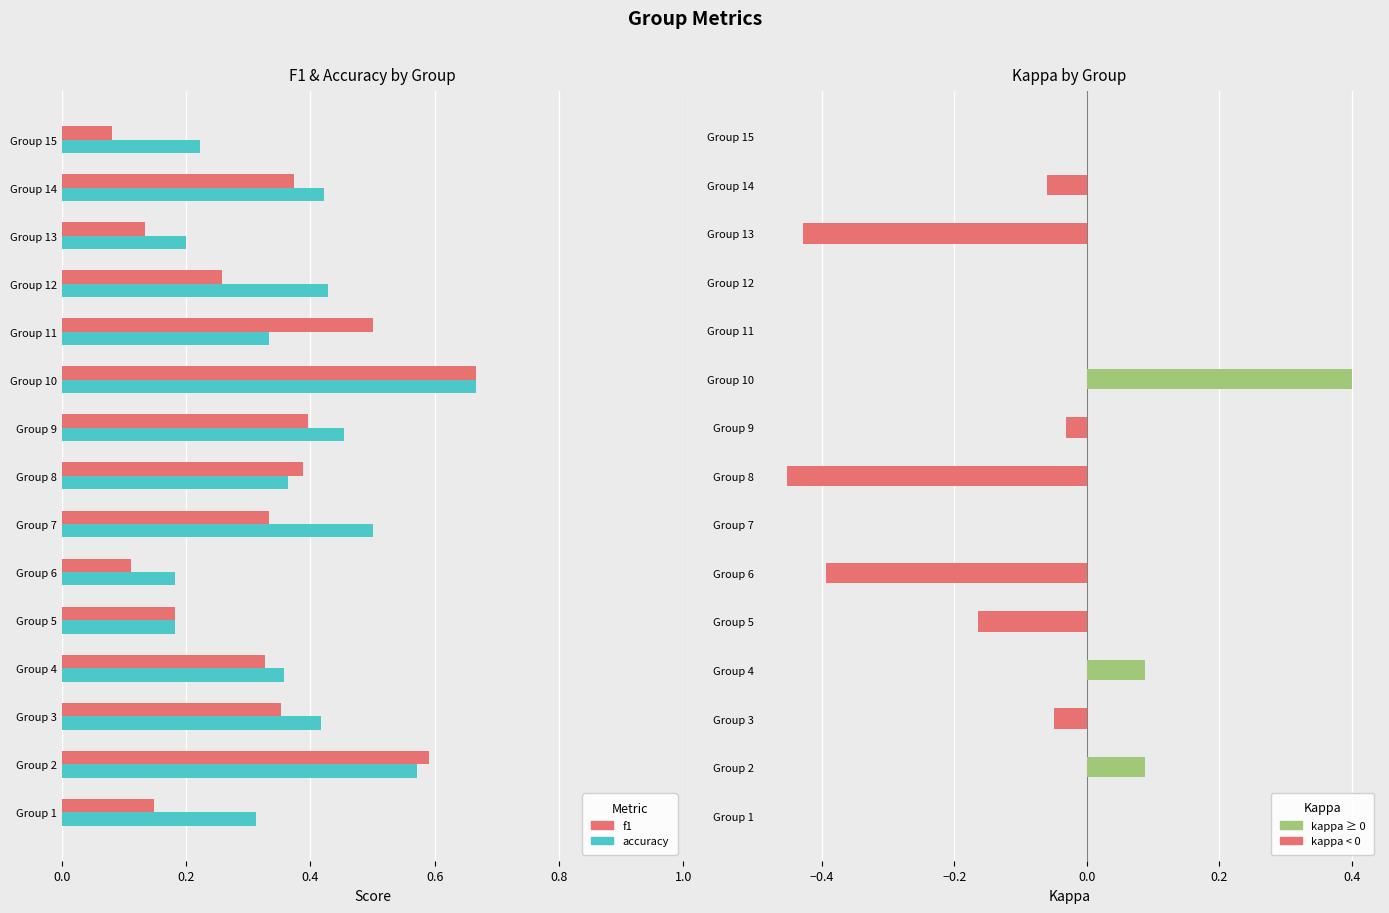

What is the difference between the maximum and minimum values in the f1 series?

0.6